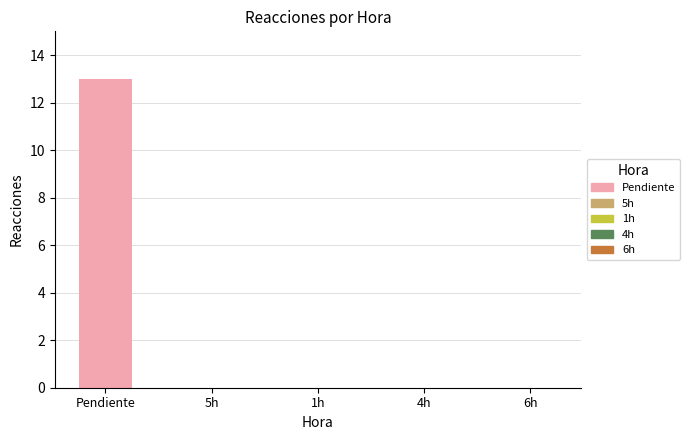

What is the change in value from Pendiente to 1h?

-13